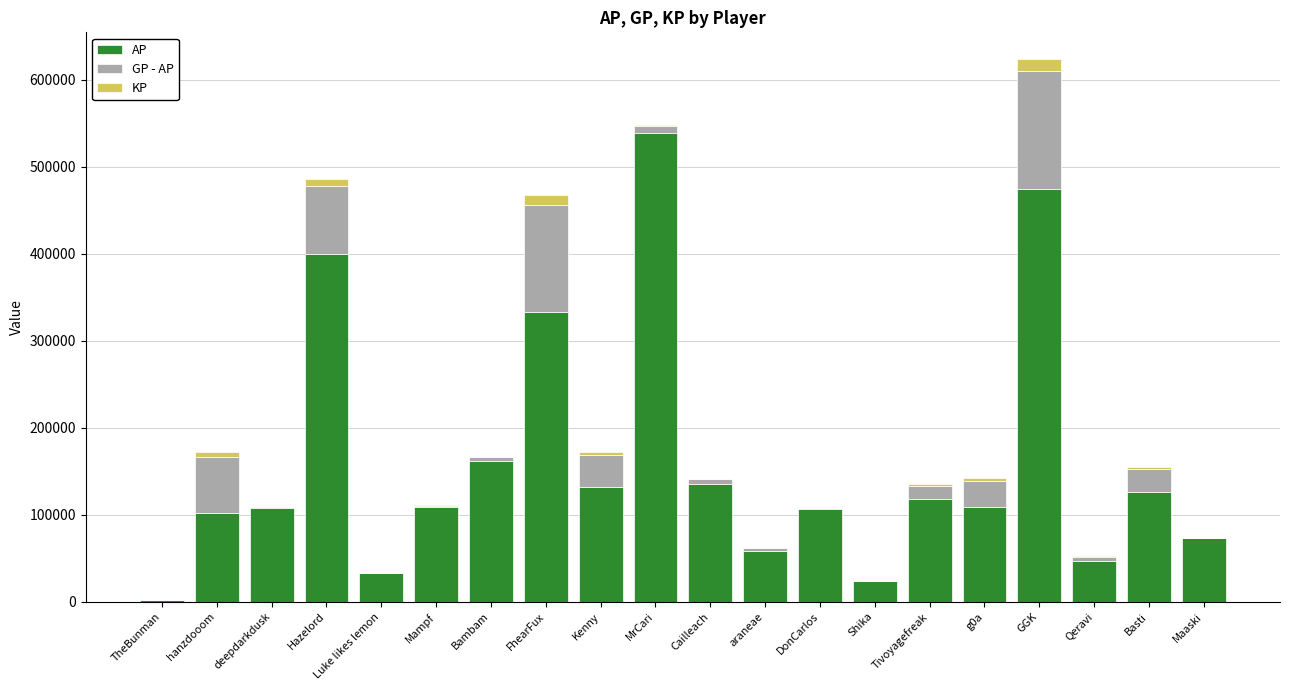

At which category is the sum across all series the highest?

GGK